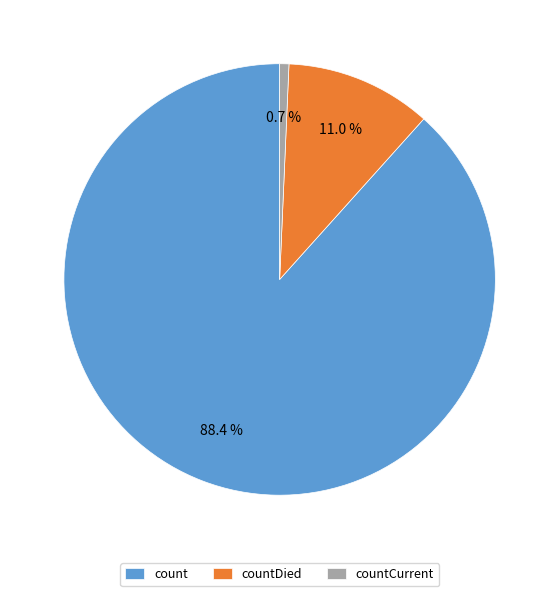

Do count and countDied together represent more than half of the pie?

Yes